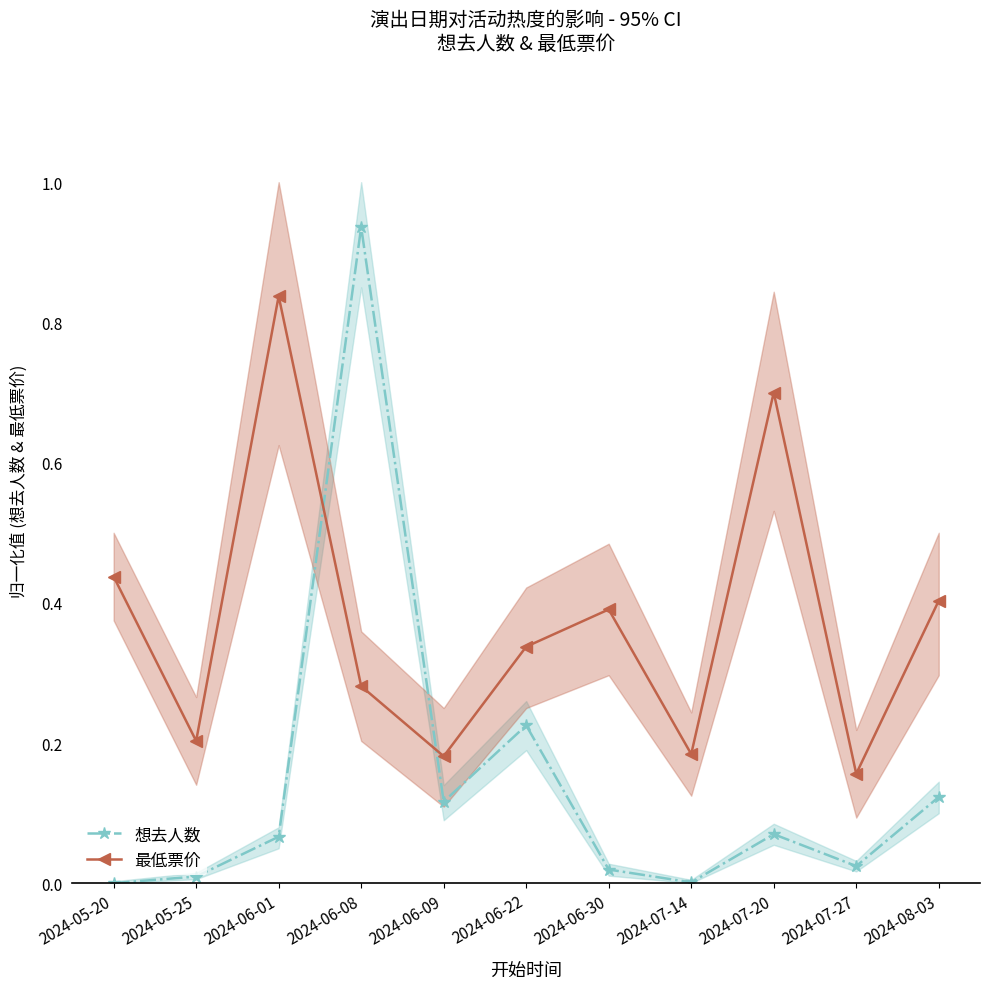

How many interior local valleys does the 最低票价 series have?

4